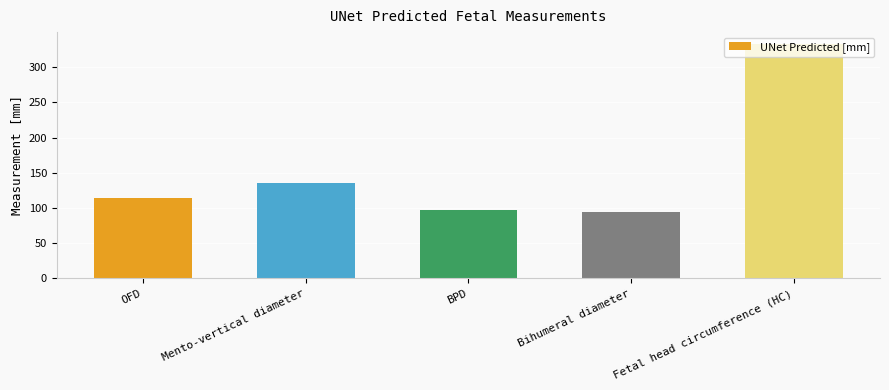

Reading left to right, extract all data points from this chart.

OFD=114.4	Mento-vertical diameter=135.7	BPD=97.6	Bihumeral diameter=95.0	Fetal head circumference (HC)=333.1